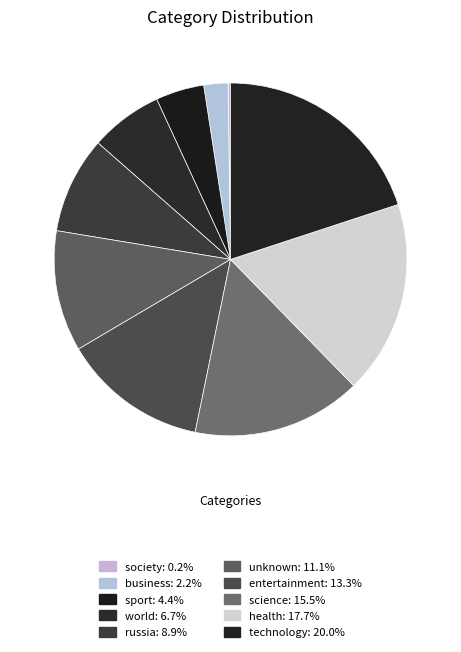

Rank the categories by value from lowest to highest.

society, business, sport, world, russia, unknown, entertainment, science, health, technology